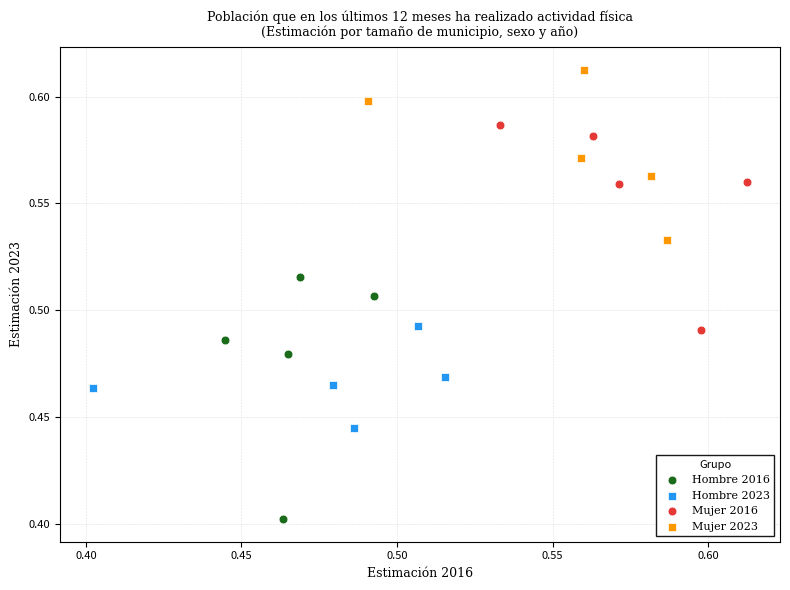

Which series reaches the minimum Y coordinate?

Hombre 2016